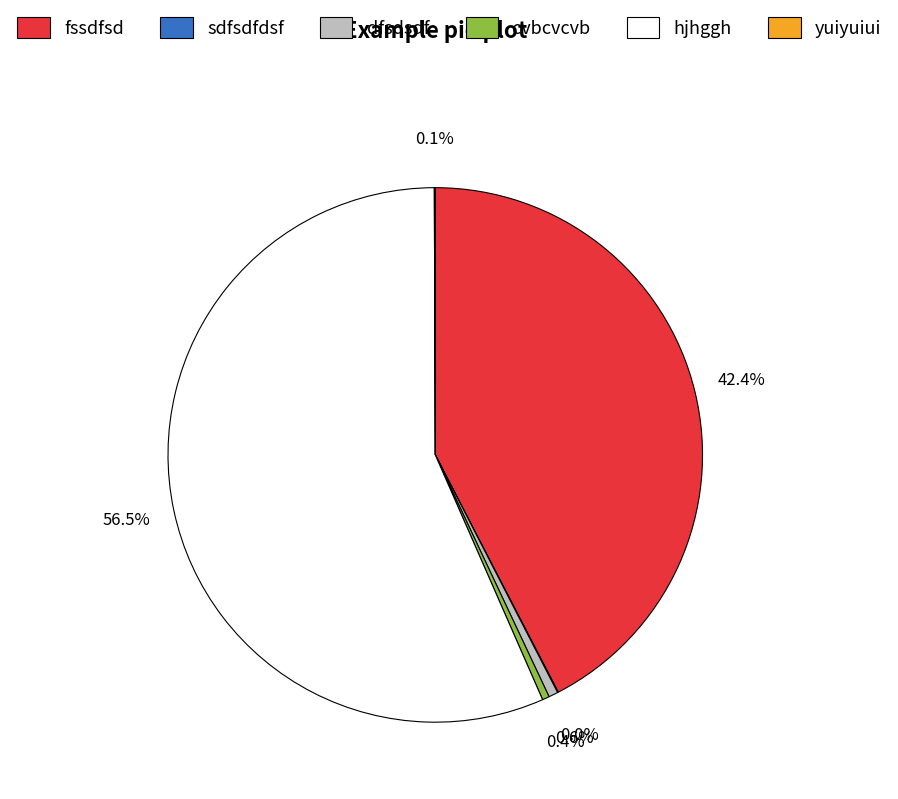

What is the majority slice?

hjhggh